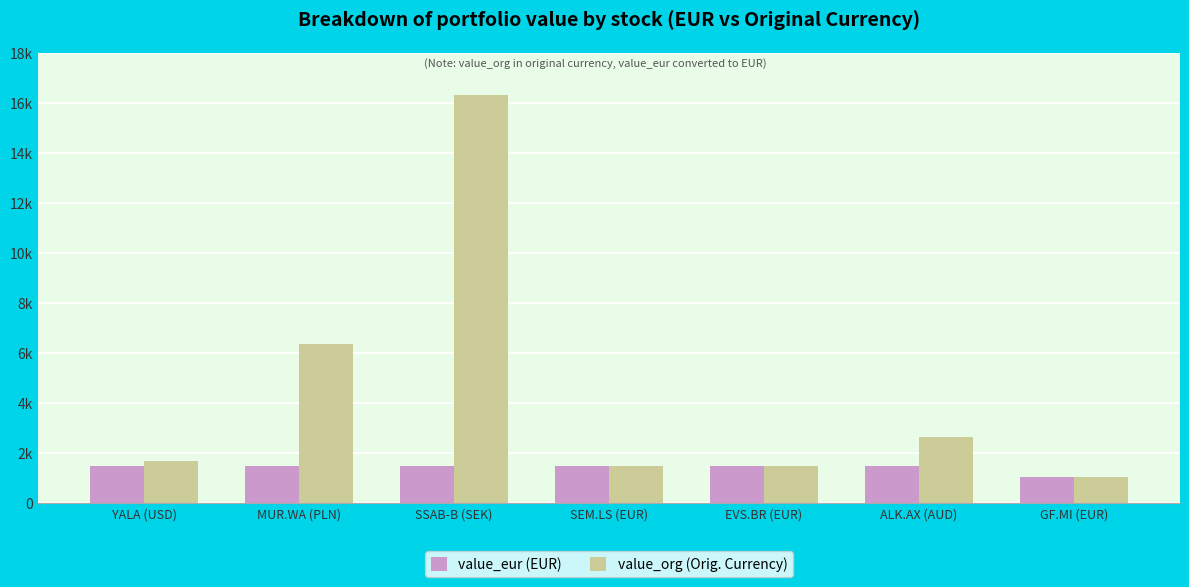

At which label does value_eur (EUR) first exceed 1494?

YALA (USD)